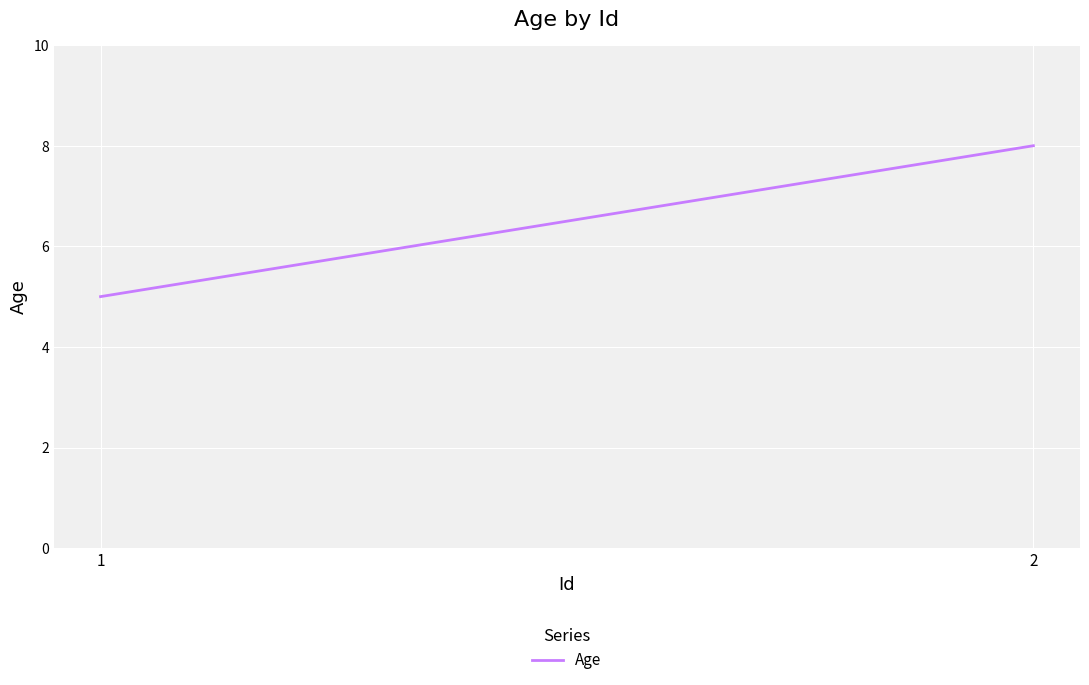

What is the change in value from 1 to 2?

+3